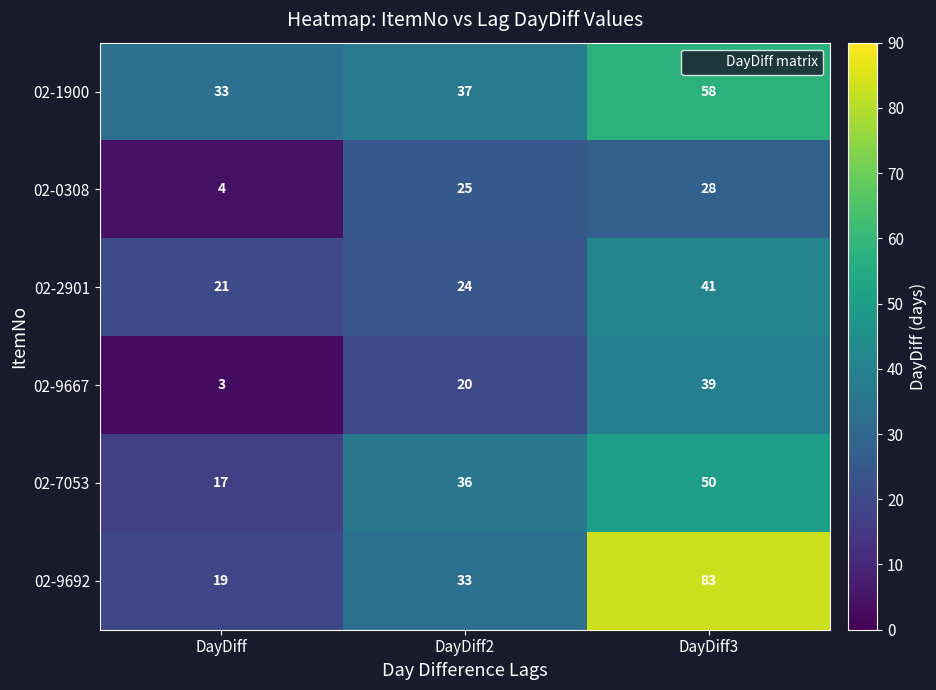

Which series has the largest total across all categories?

02-9692